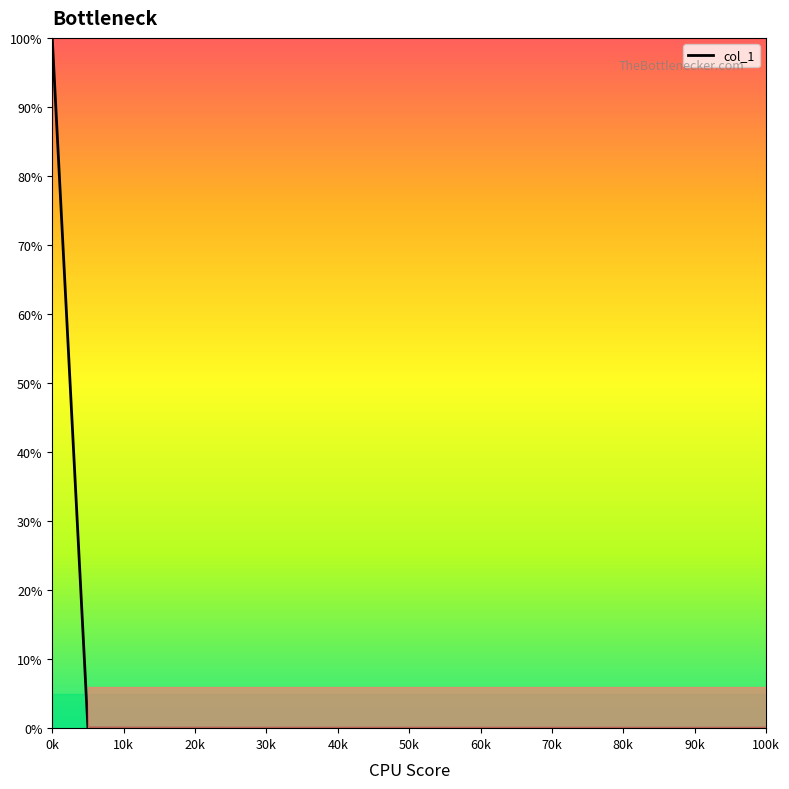

What is the difference between the maximum and minimum values?

100.0